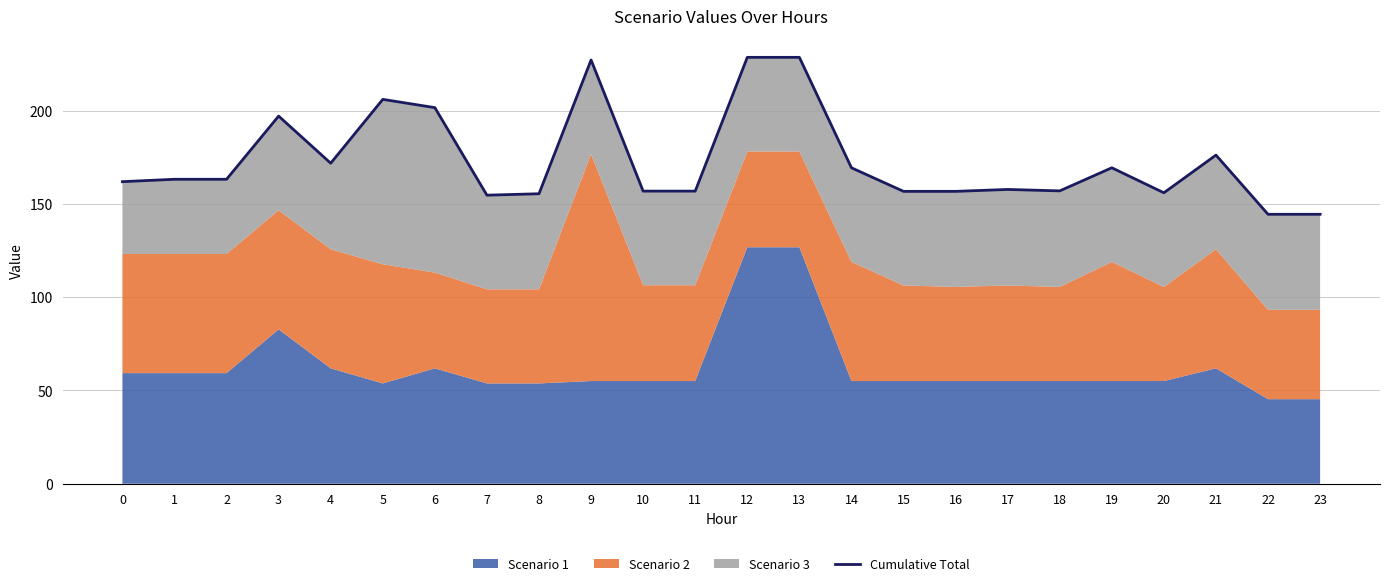

What is the approximate value at 5?

206.0